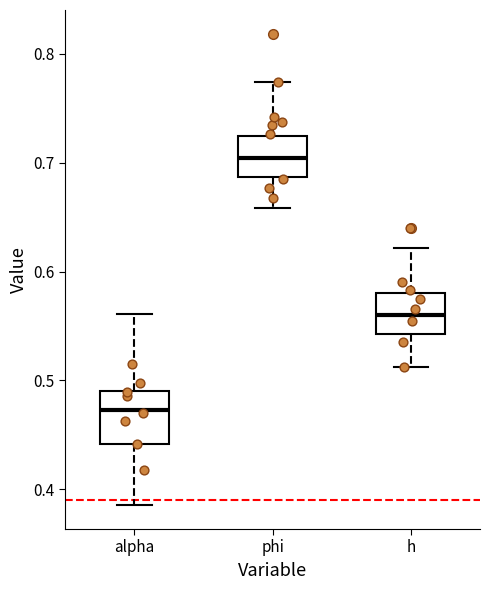

Reading left to right, read every box against the y-axis: the position of its median line, the range the box covers, and the ends of its whiskers. The values are not printed on the chart, so give them approximately, as read against the axis.

alpha: median 0.47, box 0.44 to 0.49, whiskers 0.39 to 0.56
phi: median 0.70, box 0.69 to 0.72, whiskers 0.66 to 0.77
h: median 0.56, box 0.54 to 0.58, whiskers 0.51 to 0.62